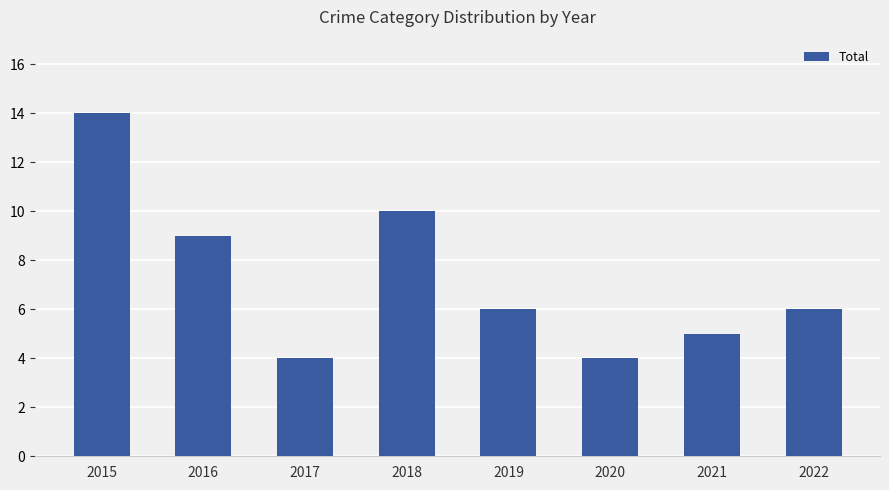

What is the greatest value displayed?

14